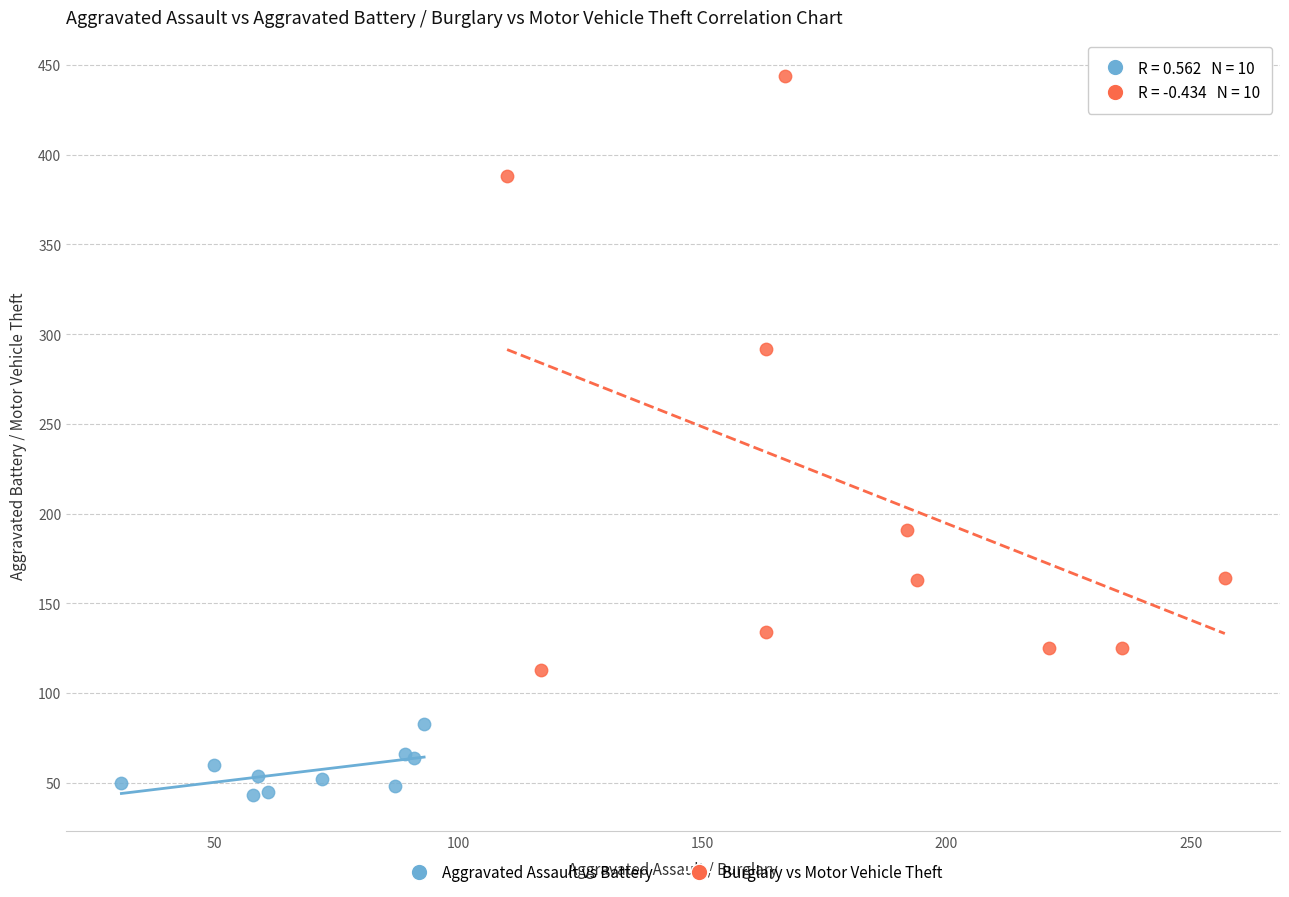

Which series contains the lowest Y value?

Aggravated Assault vs Battery